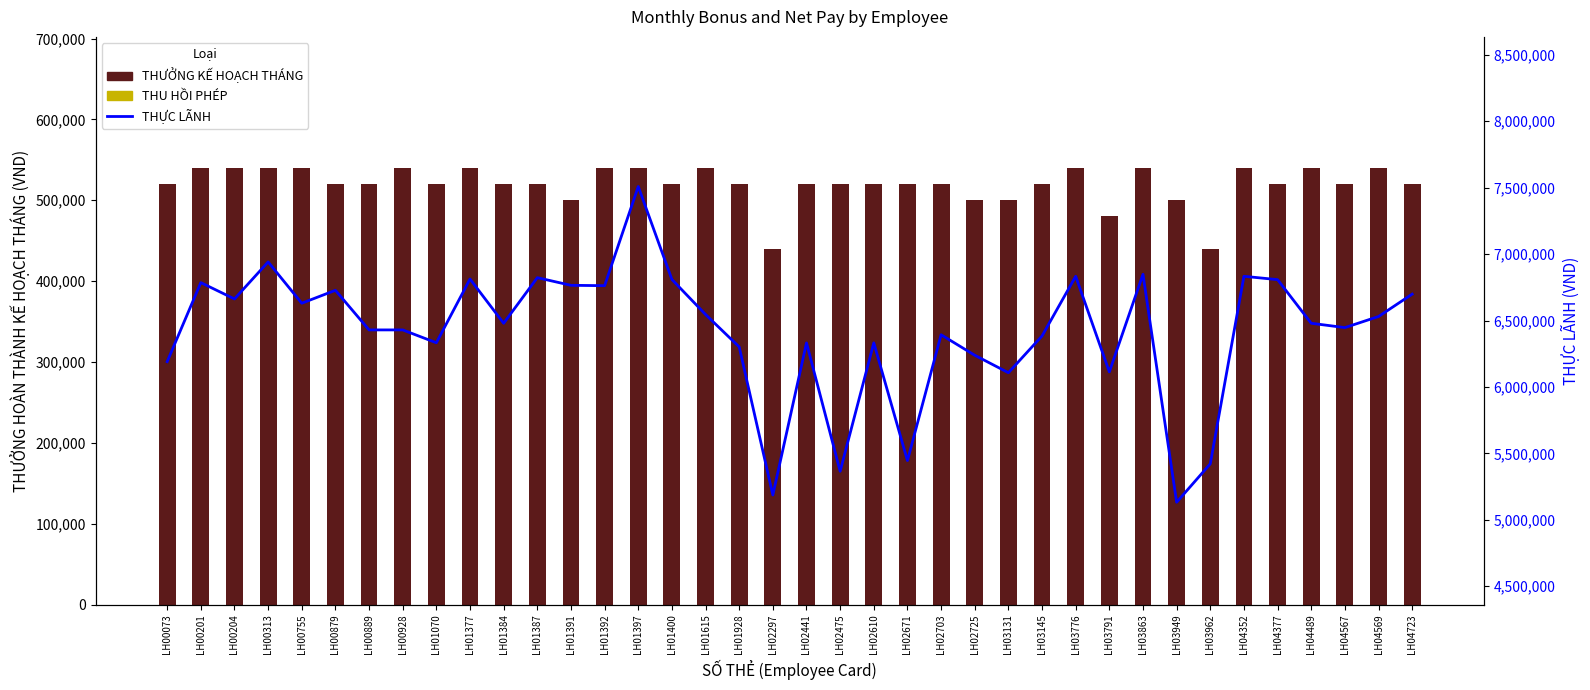

Rank the series by their maximum value, from lowest to highest.

THU HỒI PHÉP, THƯỞNG KẾ HOẠCH THÁNG, THỰC LÃNH